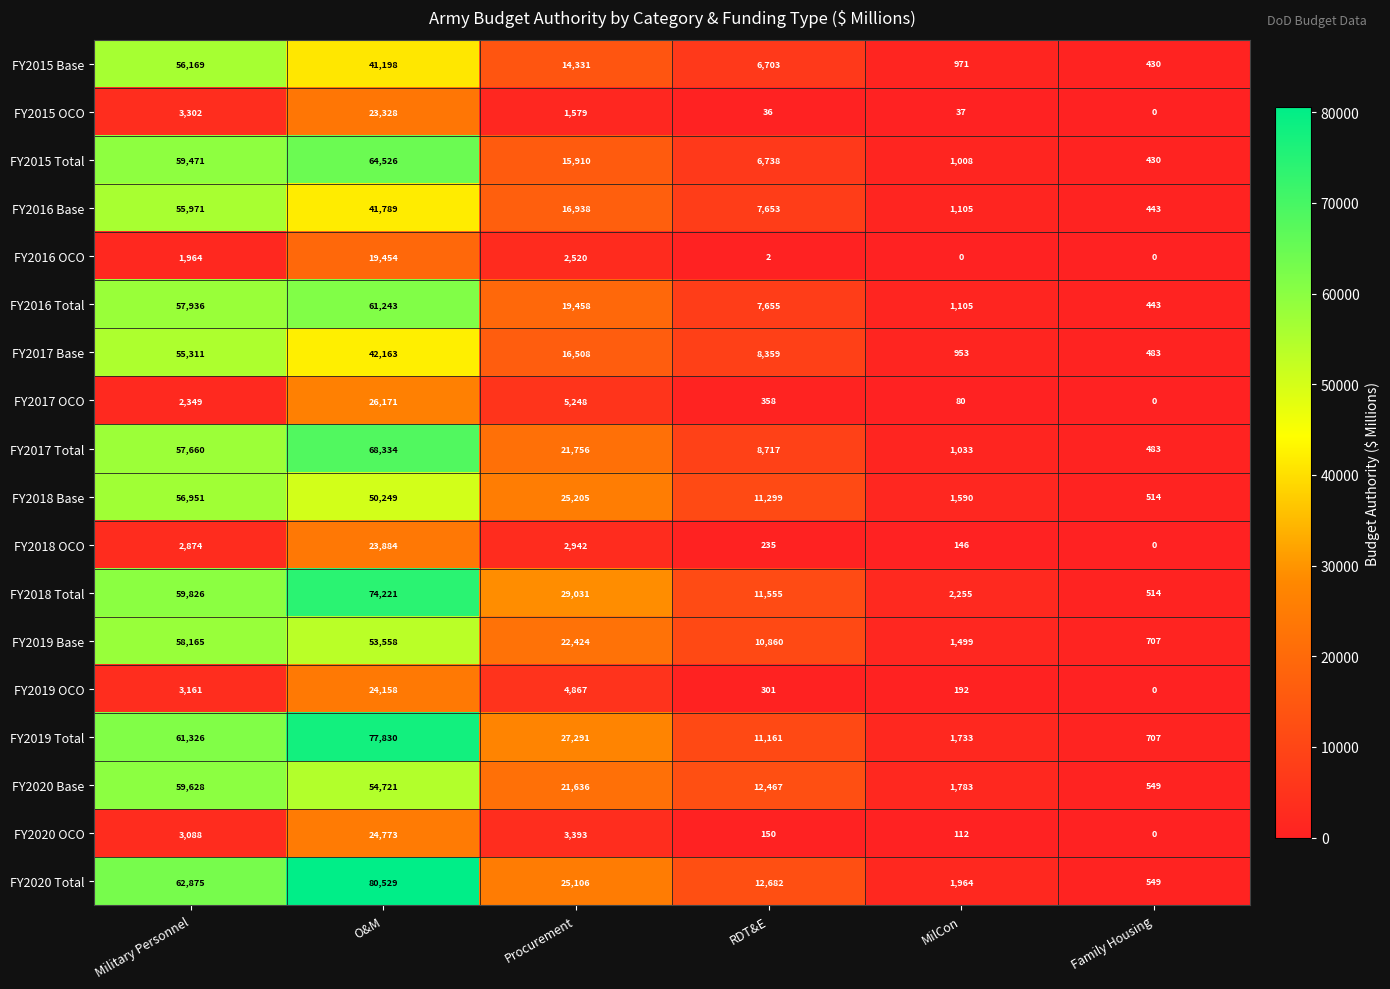

Rank the series at O&M from lowest to highest value.

FY2016 OCO, FY2015 OCO, FY2018 OCO, FY2019 OCO, FY2020 OCO, FY2017 OCO, FY2015 Base, FY2016 Base, FY2017 Base, FY2018 Base, FY2019 Base, FY2020 Base, FY2016 Total, FY2015 Total, FY2017 Total, FY2018 Total, FY2019 Total, FY2020 Total